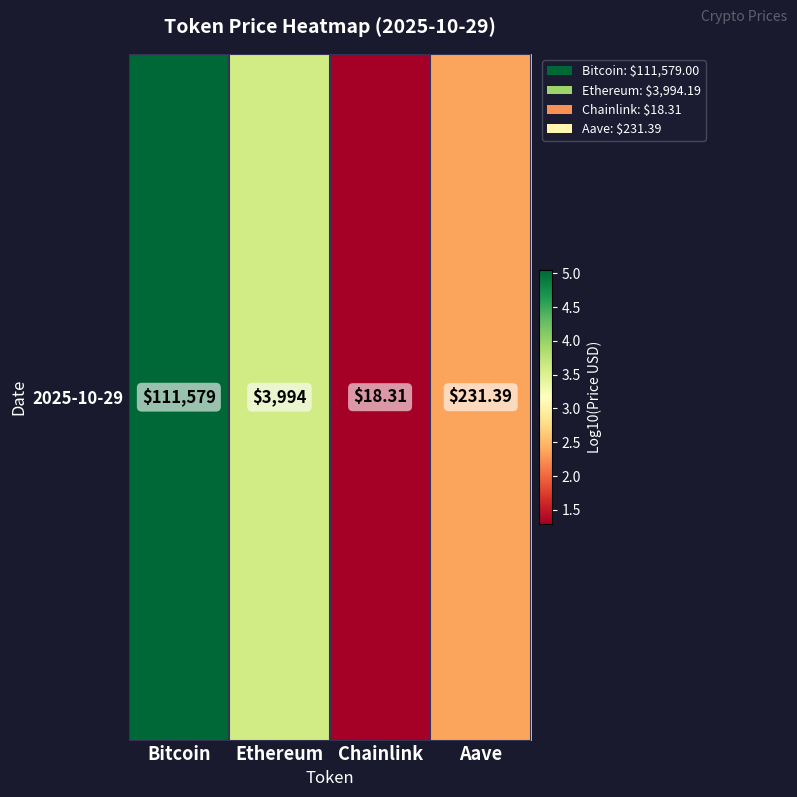

Rank the categories by value from highest to lowest.

Bitcoin, Ethereum, Aave, Chainlink